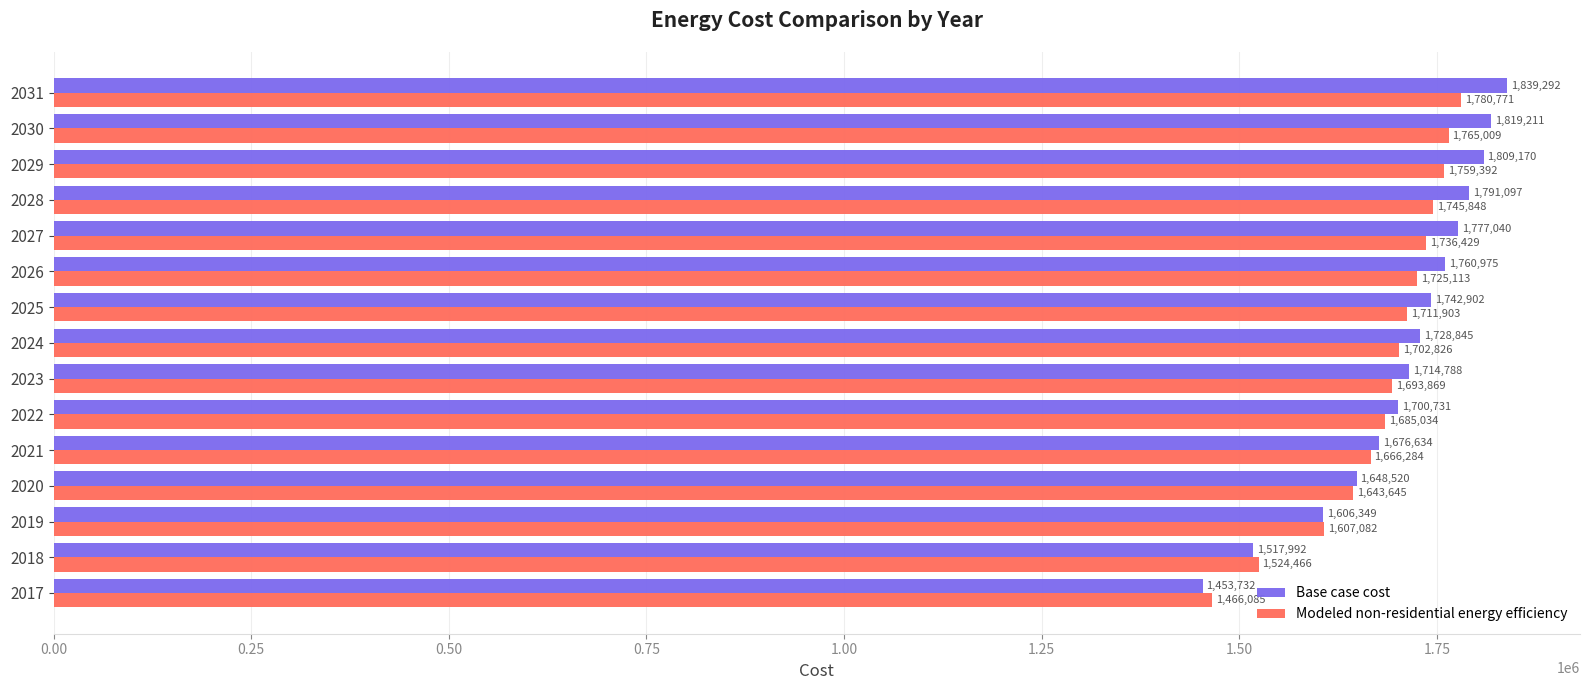

At how many categories does at least one series exceed 1696709?

10